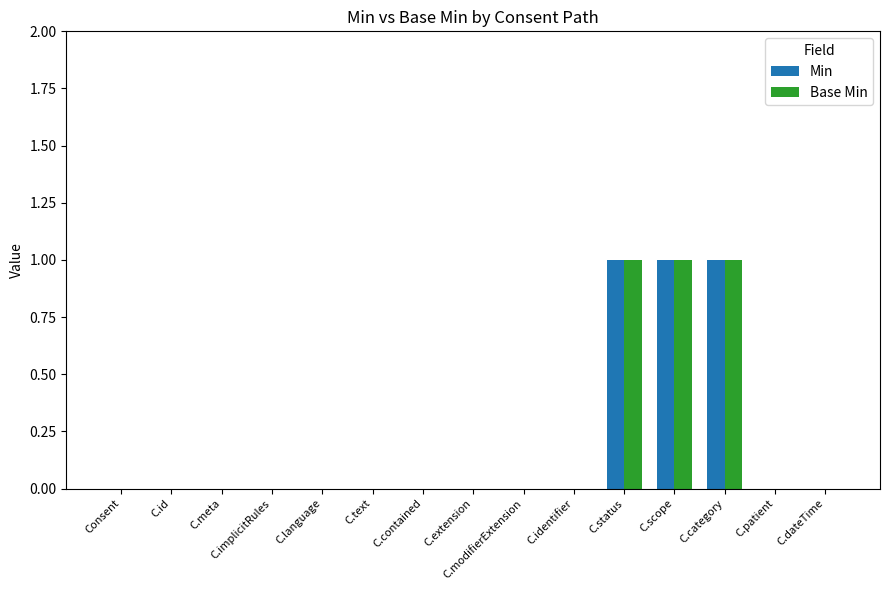

What is the sum of the Base Min values at C.dateTime and C.scope?

1